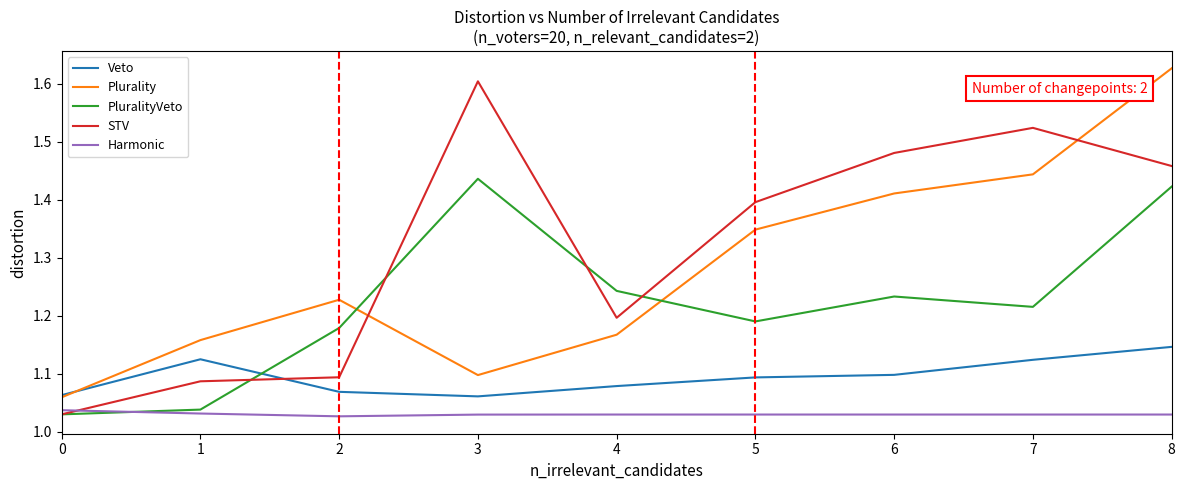

Is the value of PluralityVeto at 4 greater than the value of Veto at 0?

Yes